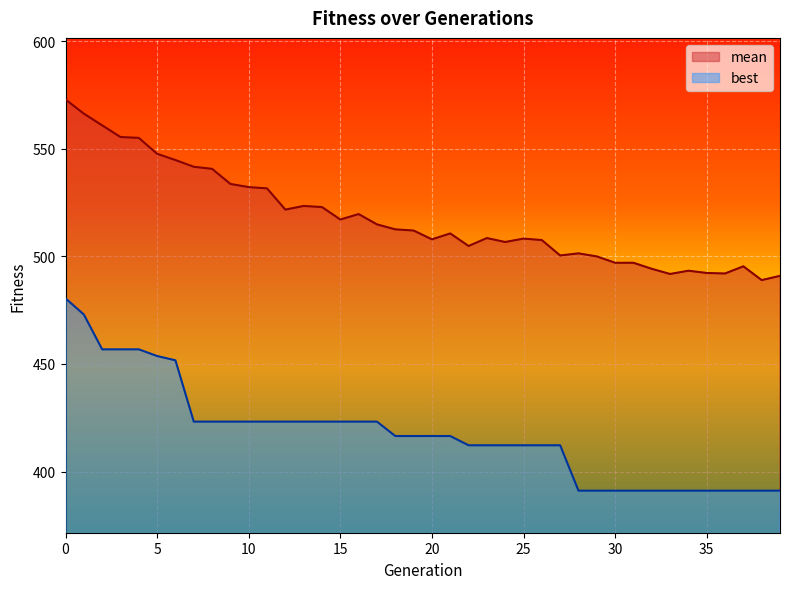

Which series has the widest spread of values?

best